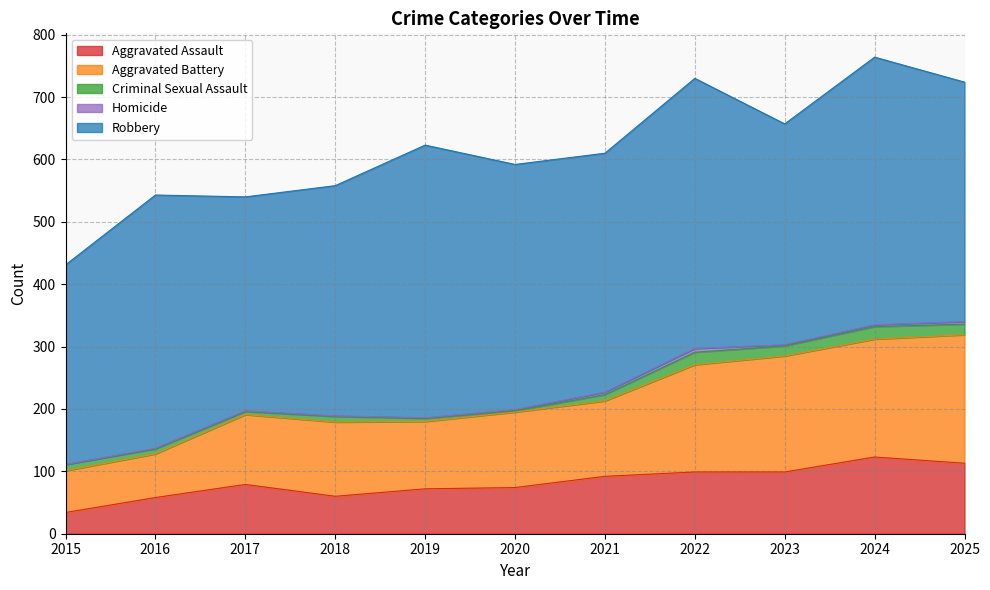

What is the difference between the second highest and minimum values in the Aggravated Battery series?

122